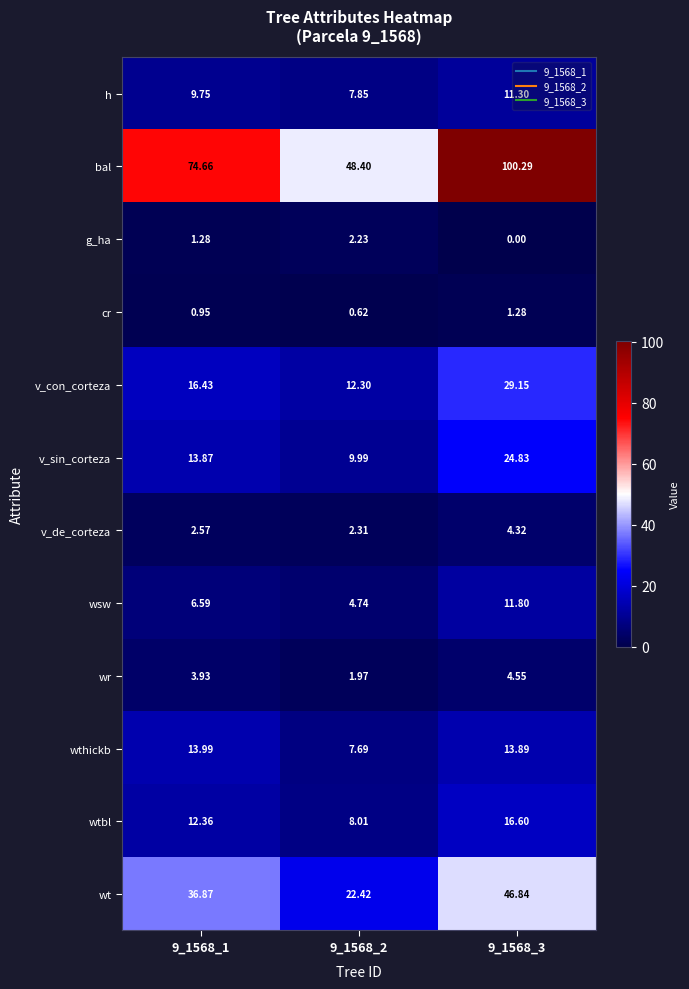

Which series has the largest range (max minus min)?

bal